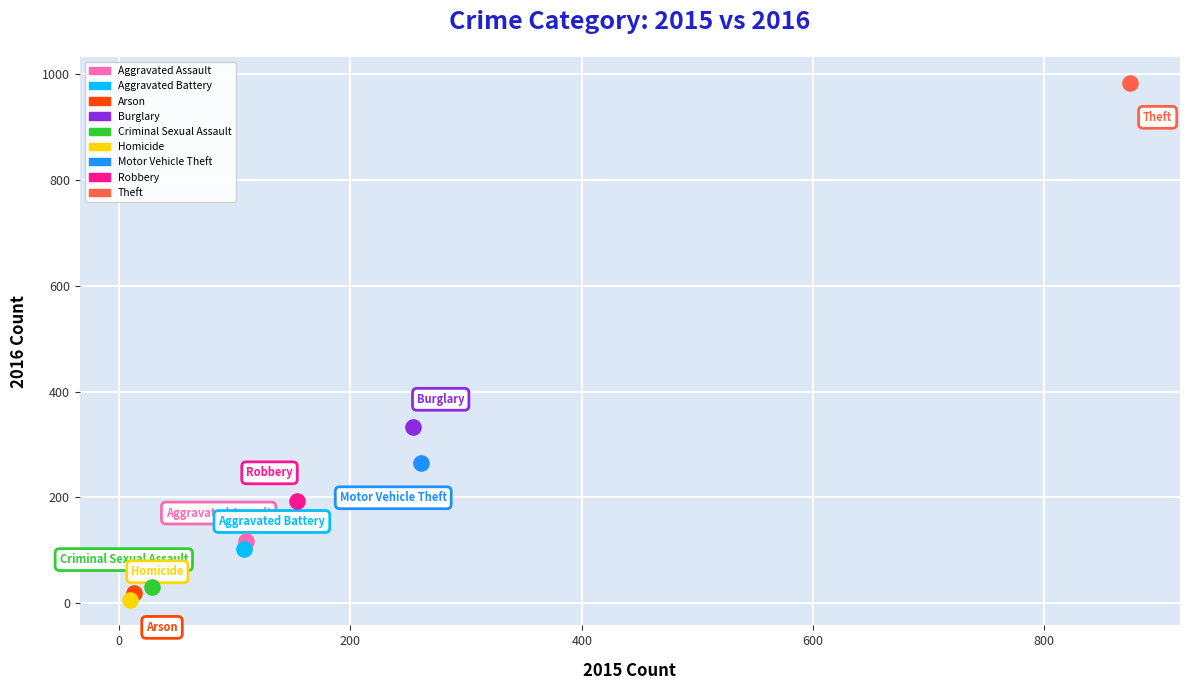

What are all the series names shown in the legend?

Aggravated Assault, Aggravated Battery, Arson, Burglary, Criminal Sexual Assault, Homicide, Motor Vehicle Theft, Robbery, Theft